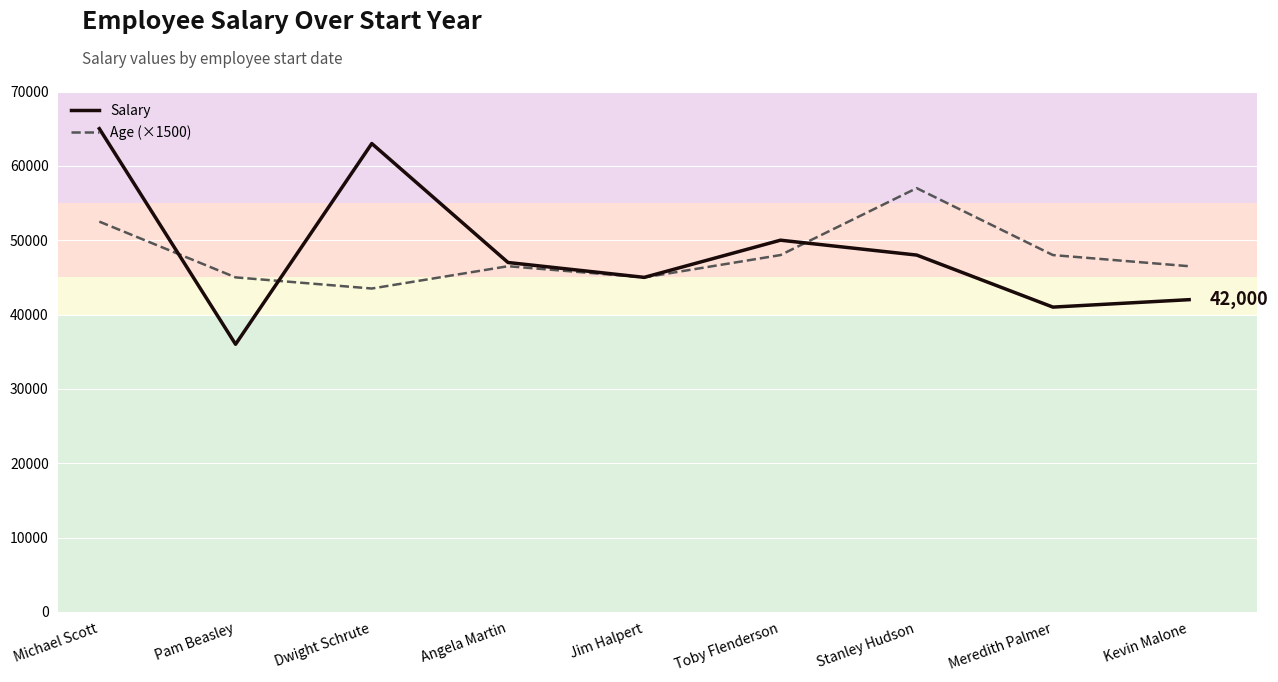

Reading left to right, list all the values displayed in this chart.

Salary: 65000	36000	63000	47000	45000	50000	48000	41000	42000
Age (×1500): 52500	45000	43500	46500	45000	48000	57000	48000	46500